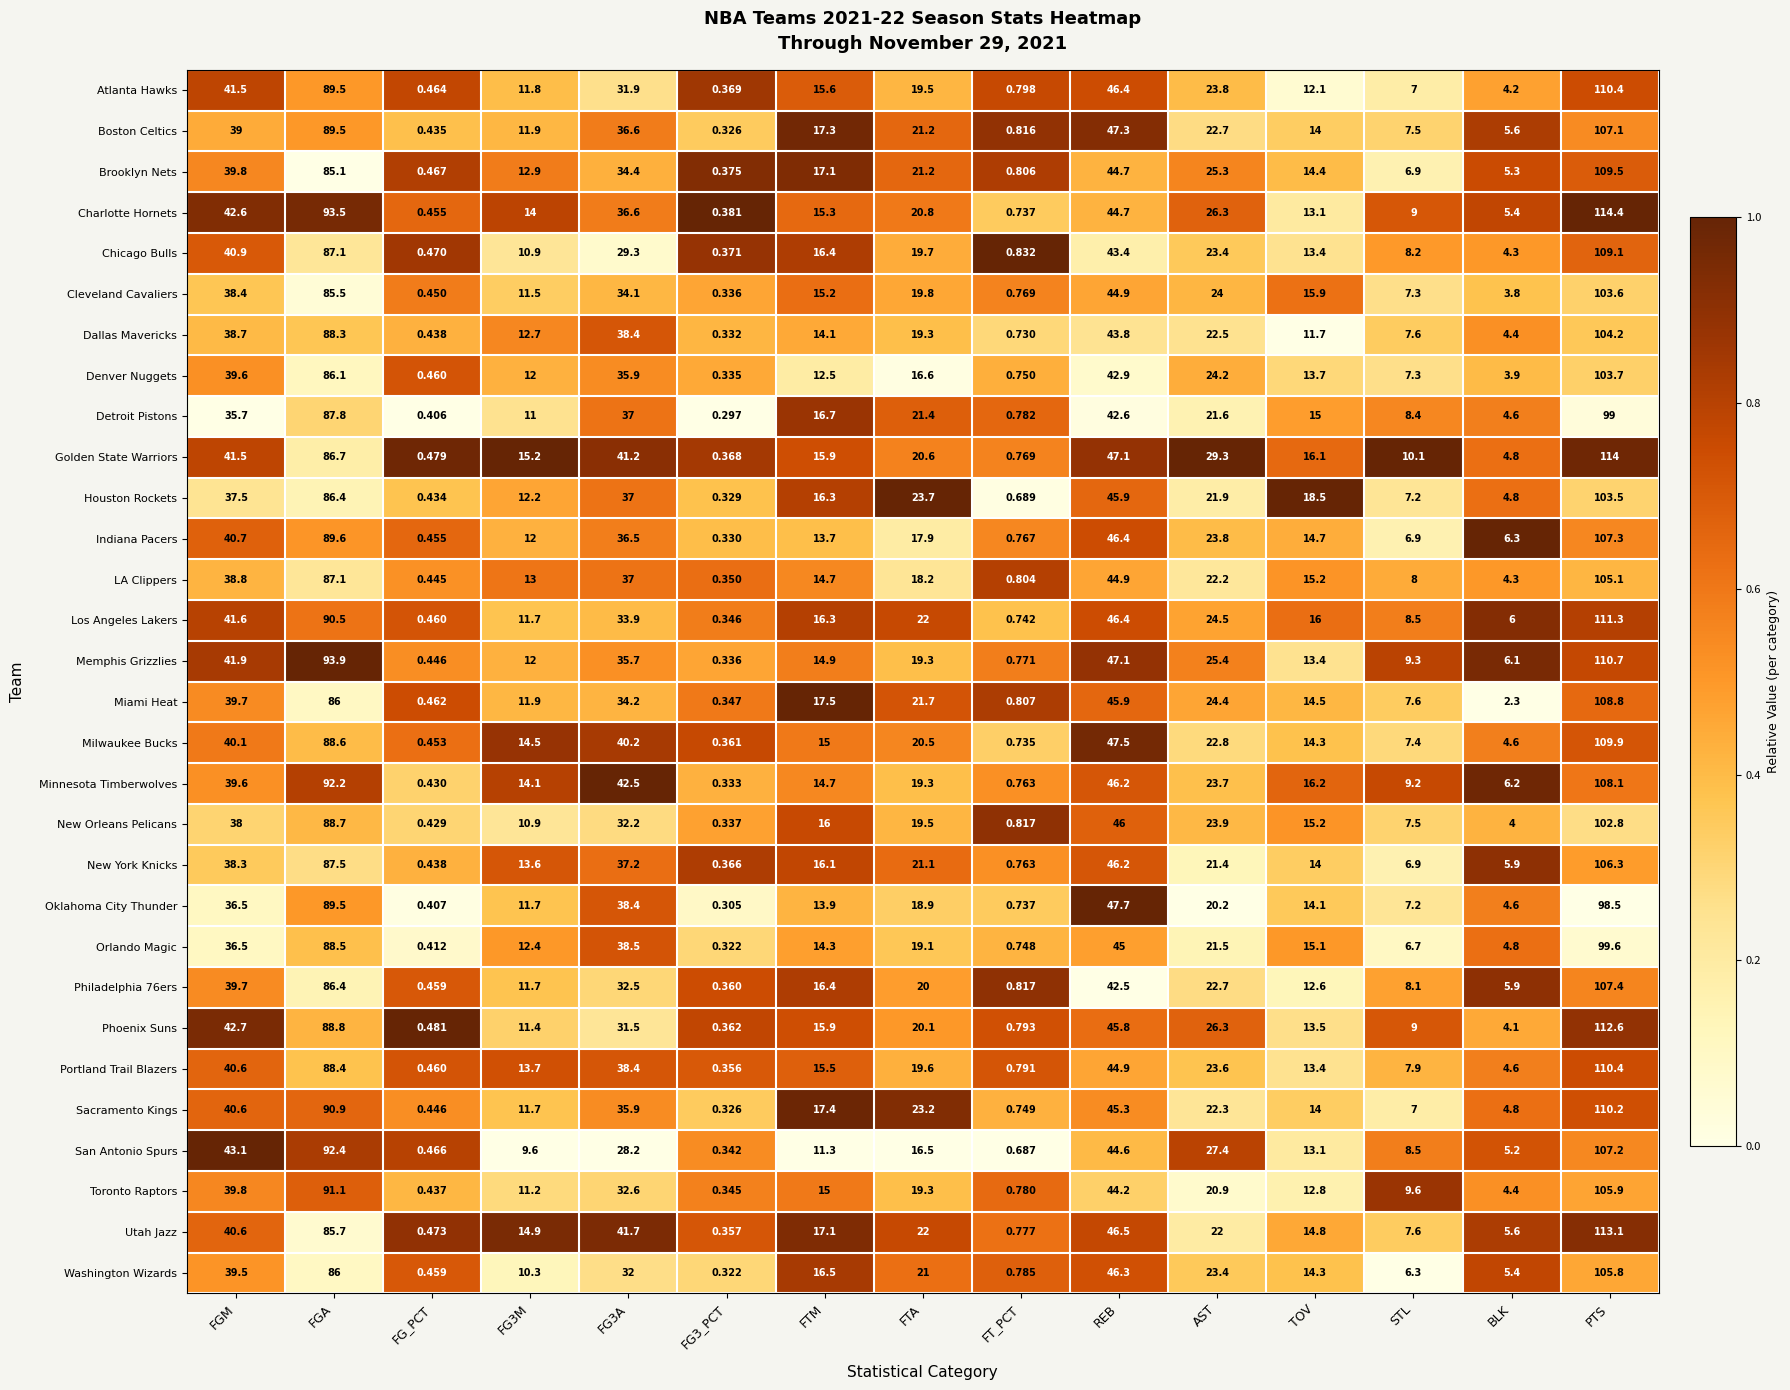

Which series has the widest spread of values?

Charlotte Hornets